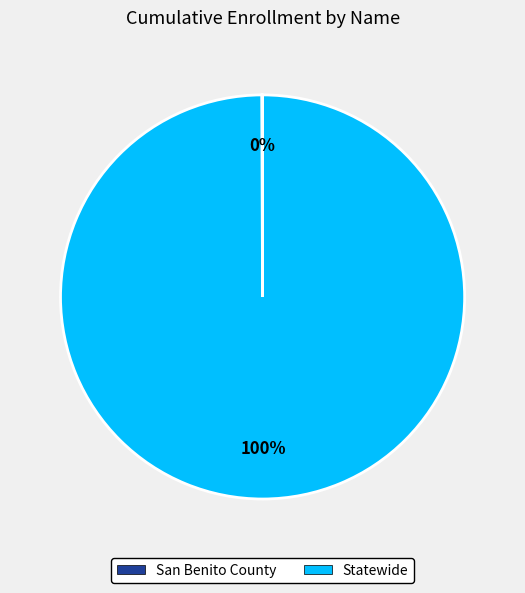

Which category has the biggest portion of the pie?

Statewide